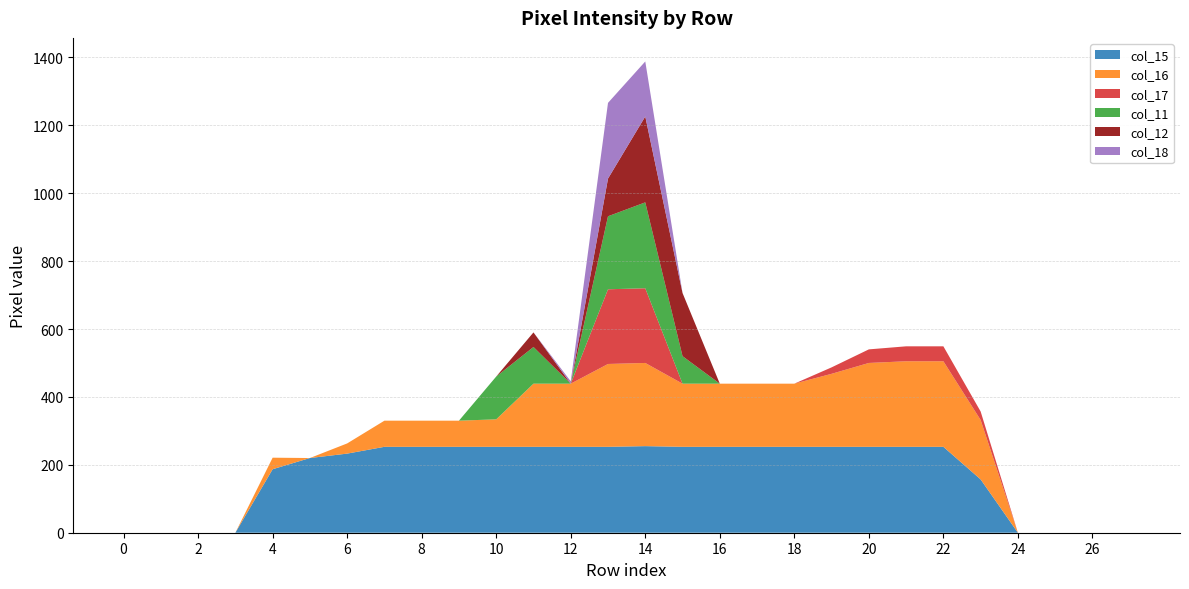

Reading left to right, transcribe all the data shown in this chart.

col_15: 0=0	1=0	2=0	3=0	4=187	5=220	6=233	7=253	8=253	9=253	10=253	11=253	12=253	13=253	14=255	15=253	16=253	17=253	18=253	19=253	20=253	21=253	22=253	23=157	24=0	25=0	26=0	27=0
col_16: 0=0	1=0	2=0	3=0	4=34	5=0	6=30	7=77	8=77	9=77	10=81	11=186	12=186	13=244	14=245	15=186	16=186	17=186	18=186	19=215	20=247	21=252	22=252	23=175	24=0	25=0	26=0	27=0
col_17: 0=0	1=0	2=0	3=0	4=0	5=0	6=0	7=0	8=0	9=0	10=0	11=0	12=0	13=220	14=220	15=0	16=0	17=0	18=0	19=19	20=40	21=44	22=44	23=25	24=0	25=0	26=0	27=0
col_11: 0=0	1=0	2=0	3=0	4=0	5=0	6=0	7=0	8=0	9=0	10=126	11=108	12=0	13=215	14=253	15=81	16=0	17=0	18=0	19=0	20=0	21=0	22=0	23=0	24=0	25=0	26=0	27=0
col_12: 0=0	1=0	2=0	3=0	4=0	5=0	6=0	7=0	8=0	9=0	10=0	11=43	12=0	13=111	14=253	15=186	16=0	17=0	18=0	19=0	20=0	21=0	22=0	23=0	24=0	25=0	26=0	27=0
col_18: 0=0	1=0	2=0	3=0	4=0	5=0	6=0	7=0	8=0	9=0	10=0	11=0	12=7	13=223	14=162	15=0	16=0	17=0	18=0	19=0	20=0	21=0	22=0	23=0	24=0	25=0	26=0	27=0